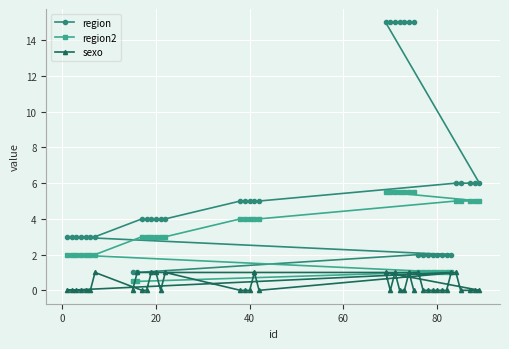

The value of region at 20 is 5.3. True or false?

False